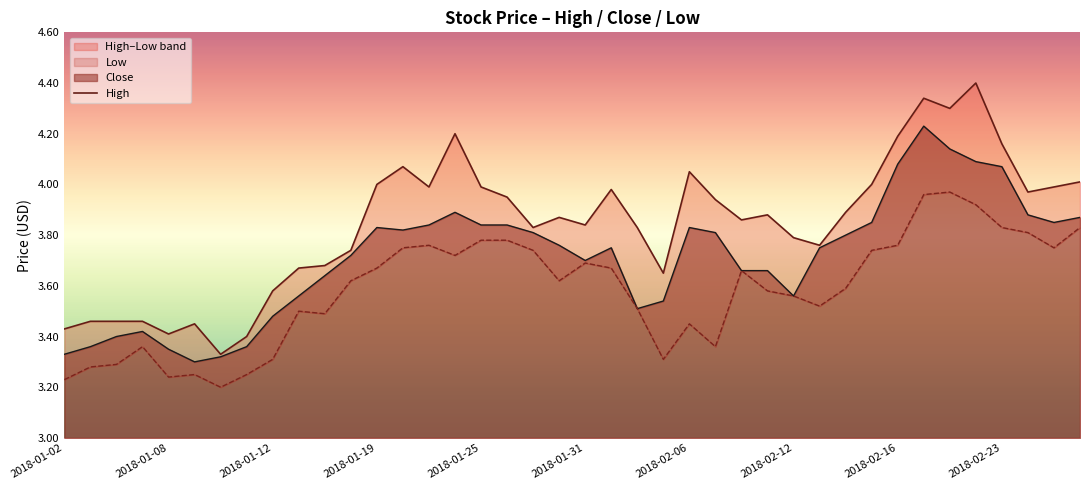

What is the change in value from 11 to 14?

+0.2